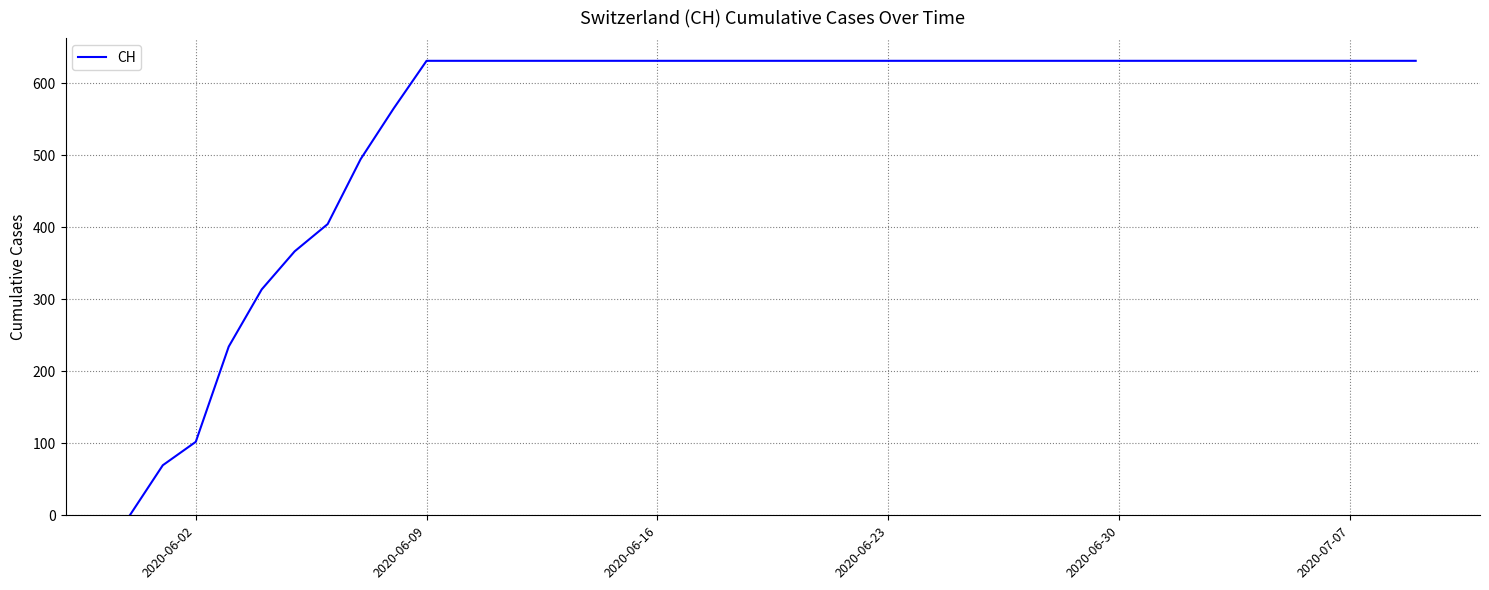

What is the maximum value shown in the chart?

631.0